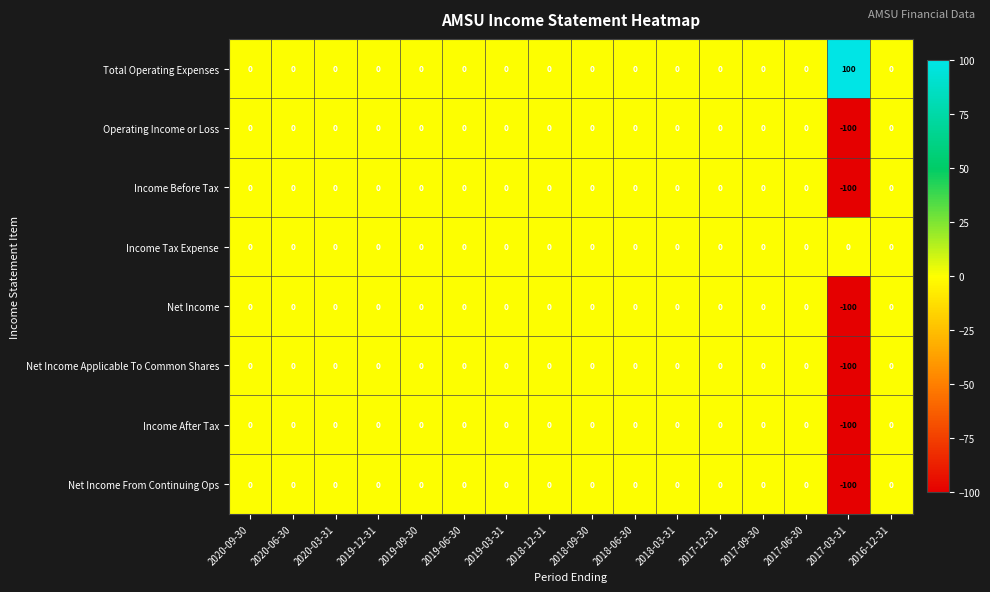

What is the difference between the maximum and minimum values in the Net Income Applicable To Common Shares series?

100